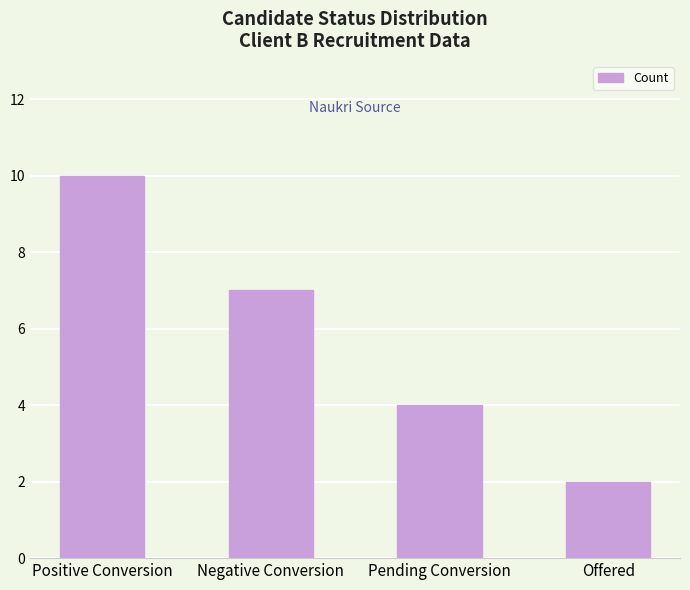

Approximately how many times larger is the value at Pending Conversion compared to Negative Conversion?

0.6